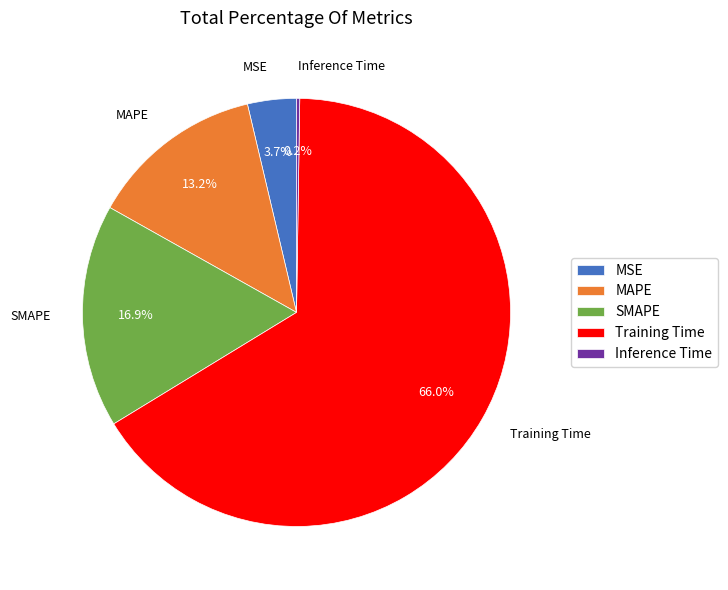

Is there a majority slice in this chart?

Yes